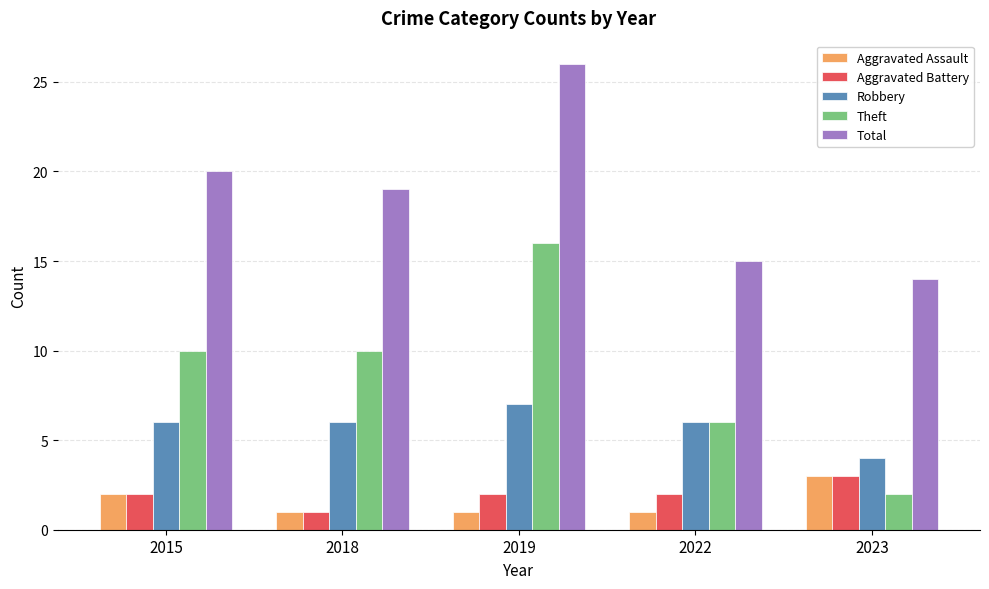

Count the Aggravated Battery values in the range 2 to 3.

4